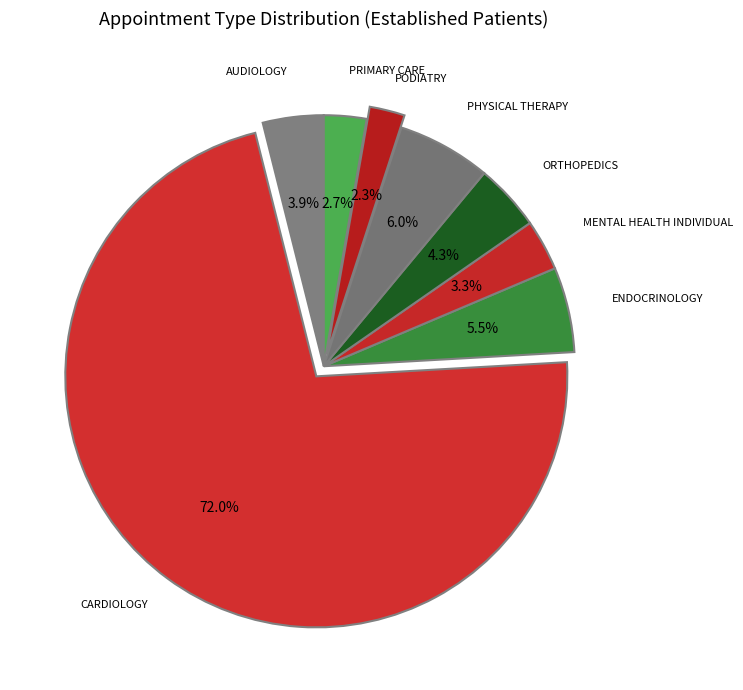

How many slices are in this pie chart?

8